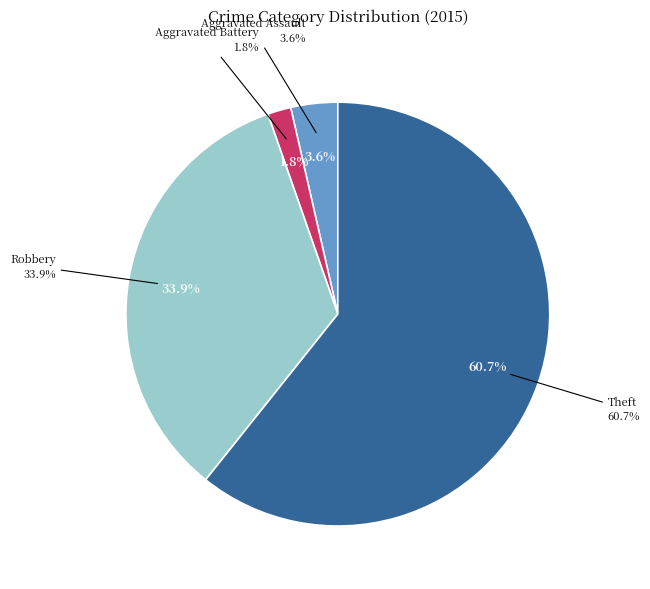

Count the number of slices in the pie.

5